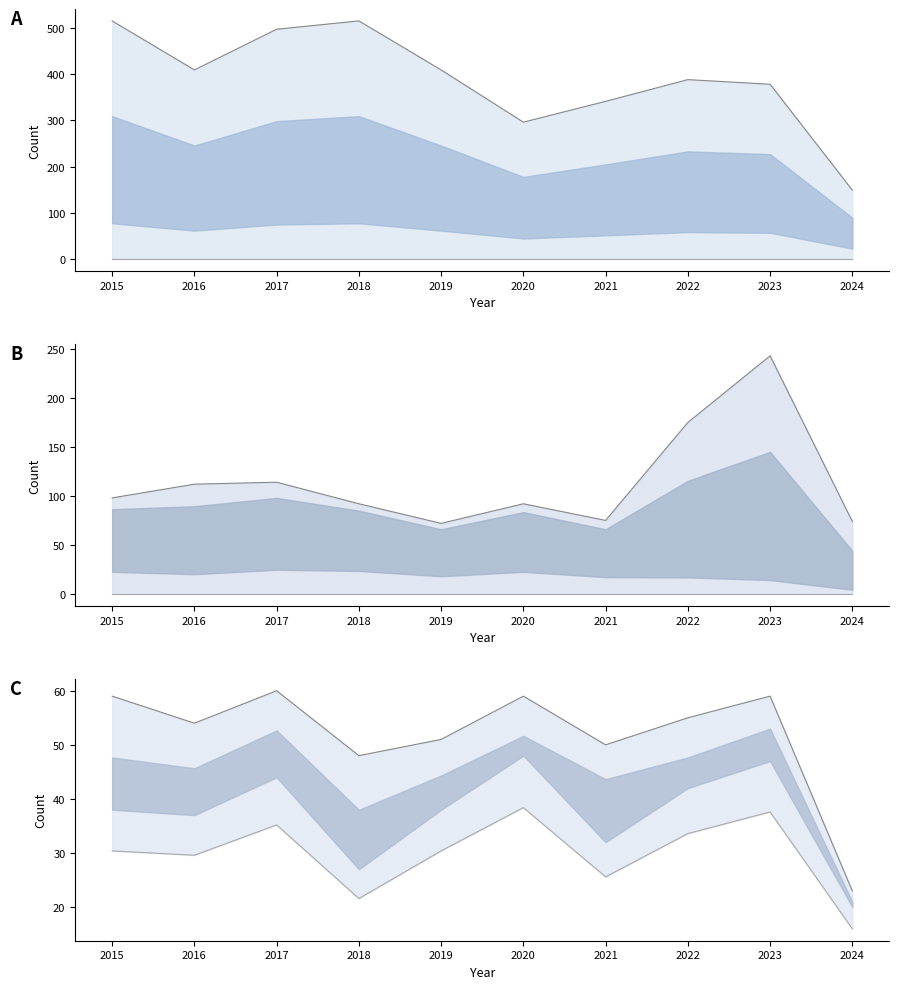

True or false: Motor Vehicle Theft and Burglary intersect in this chart.

True